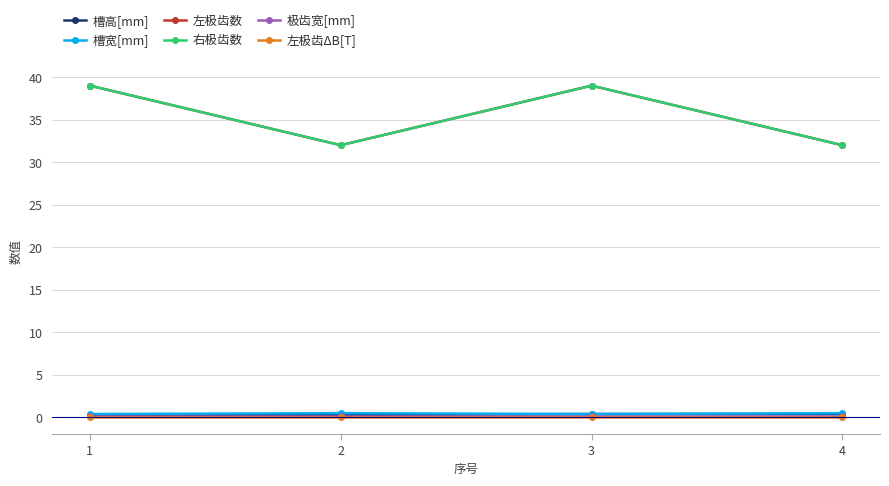

Does the chart have visible grid lines?

Yes